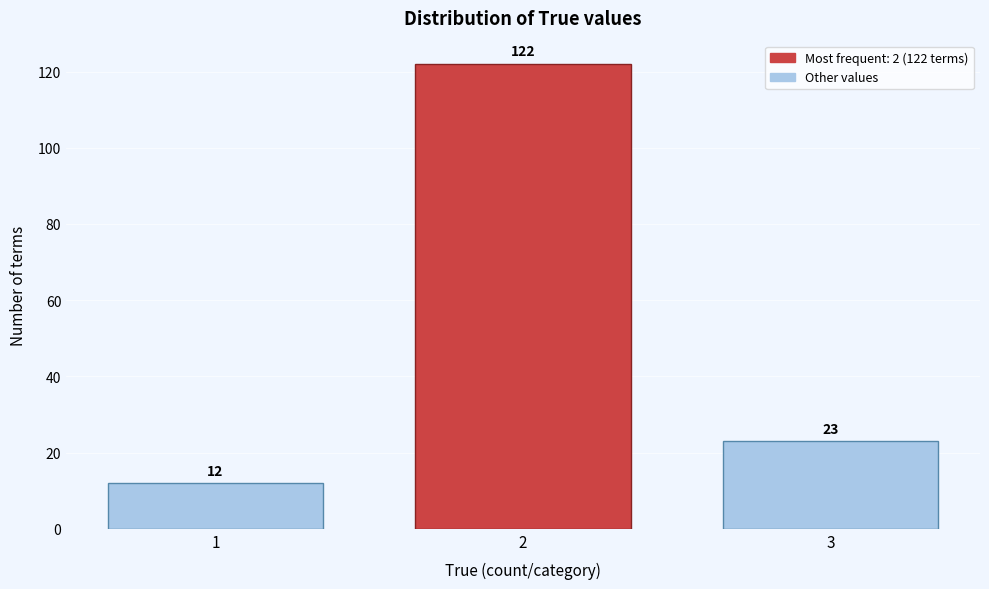

Reading right to left, what are all the values shown in this chart?

23	122	12